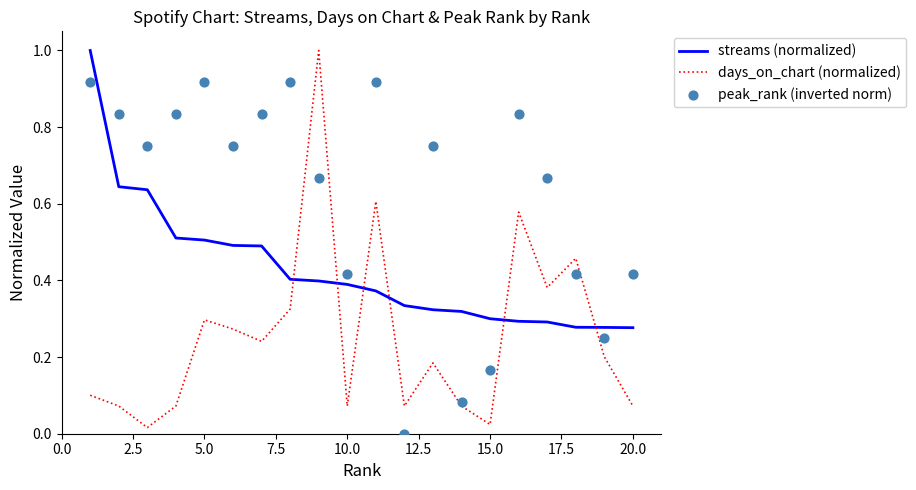

How many intersections are there between days_on_chart (normalized) and streams (normalized)?

6